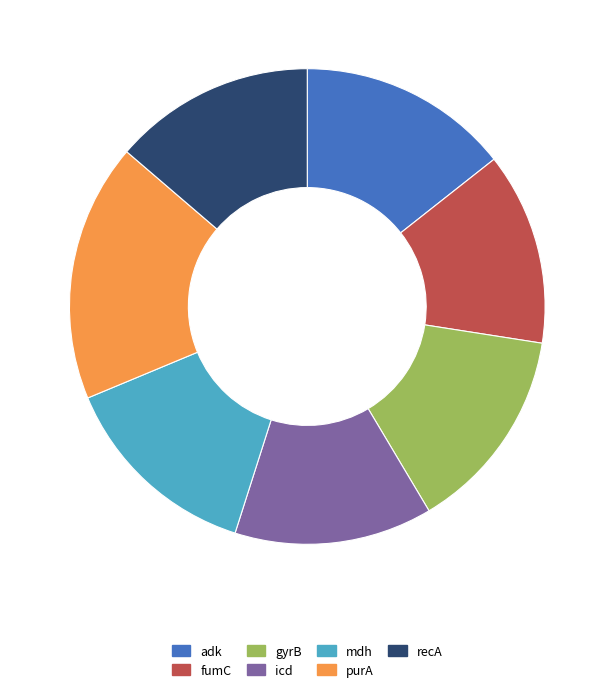

Which has a higher value, mdh or adk?

adk